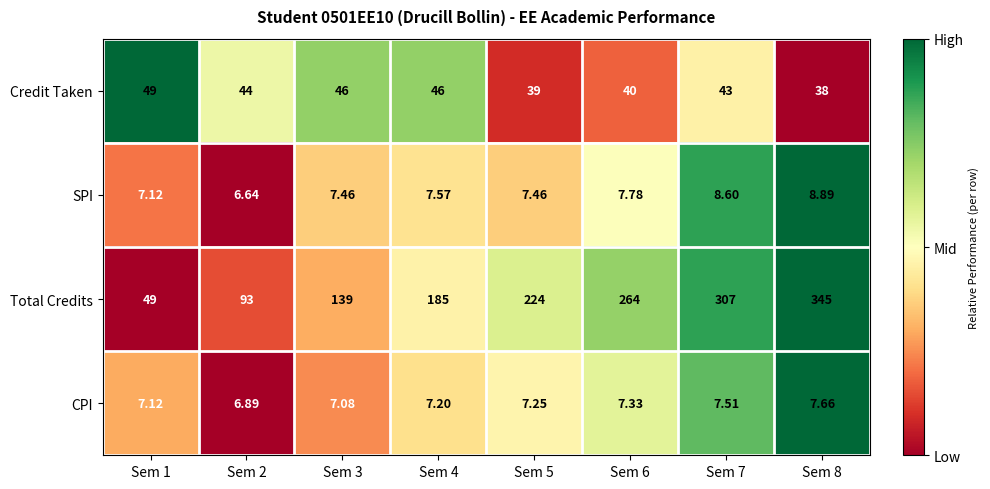

Which series has the largest total across all categories?

Total Credits